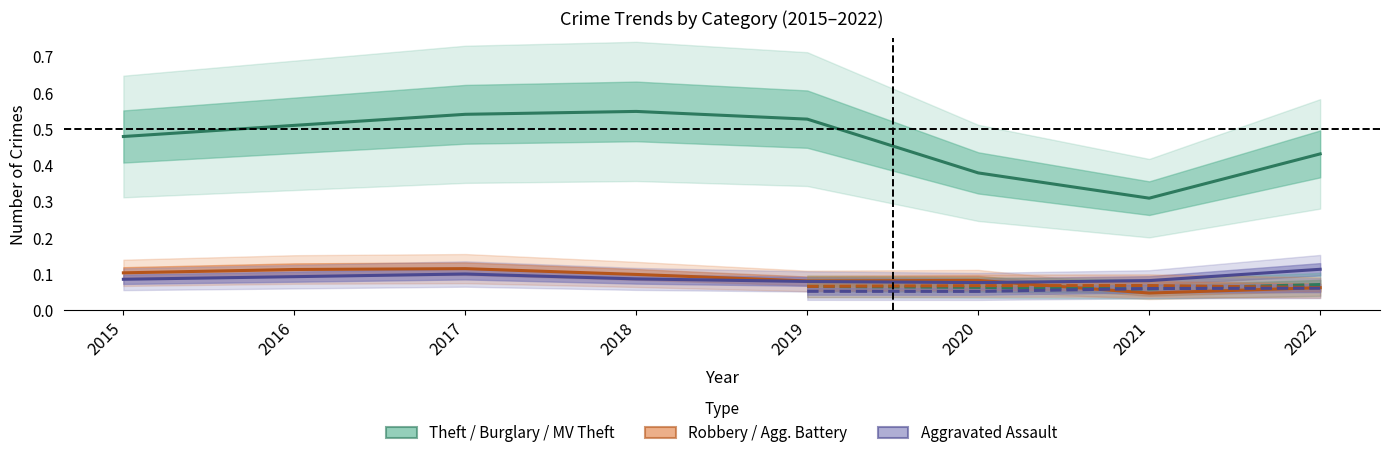

Is it true that Motor Vehicle Theft equals 0.1 at 2020?

False